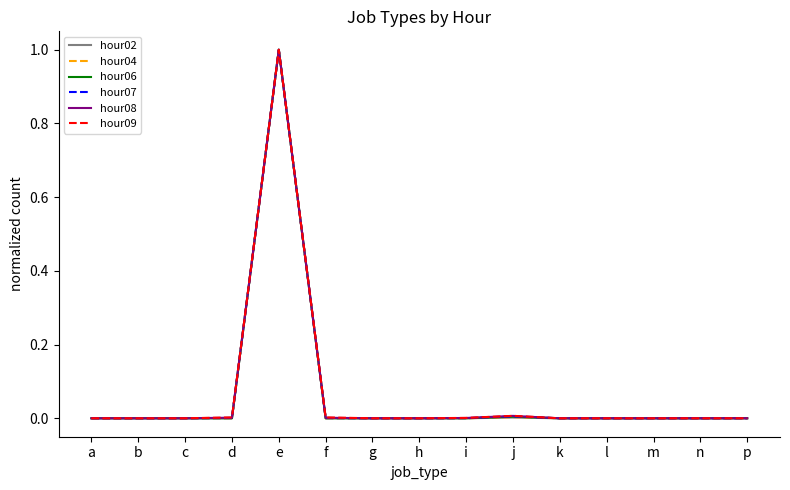

Is it true that hour02 equals 0.0 at j?

True